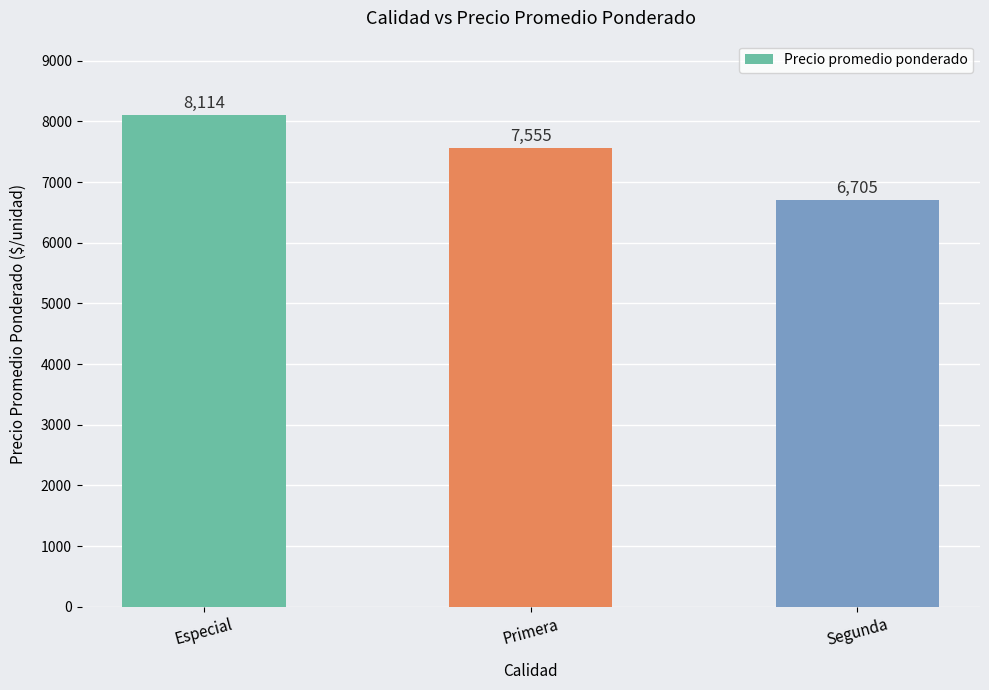

What position from the left is Especial?

1